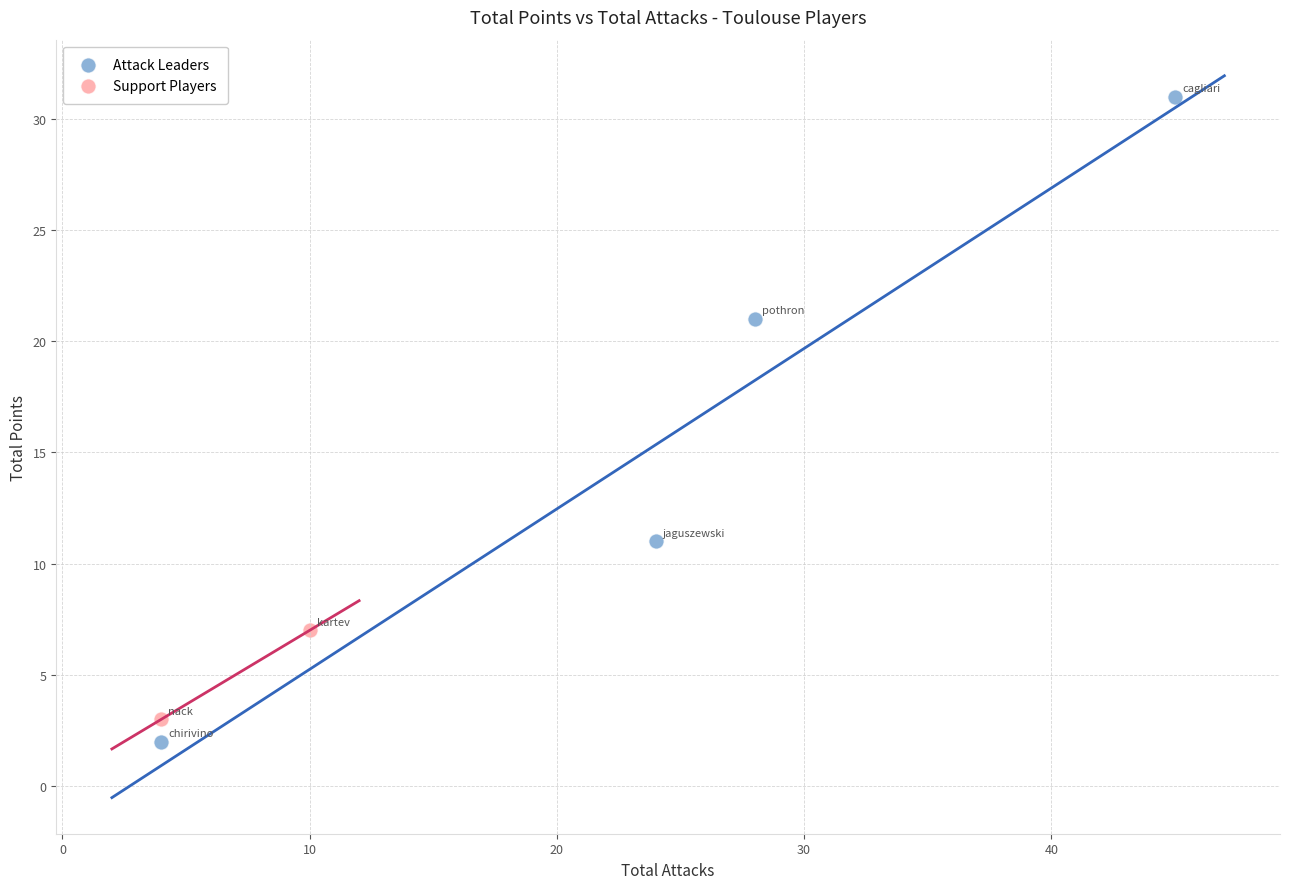

What are all the series names shown in the legend?

Attack Leaders, Support Players